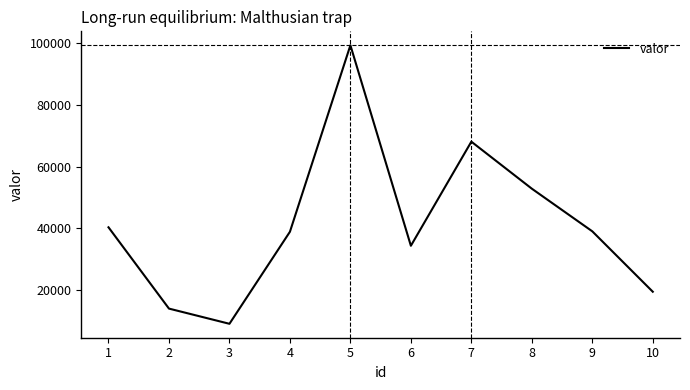

Does the chart have visible grid lines?

No